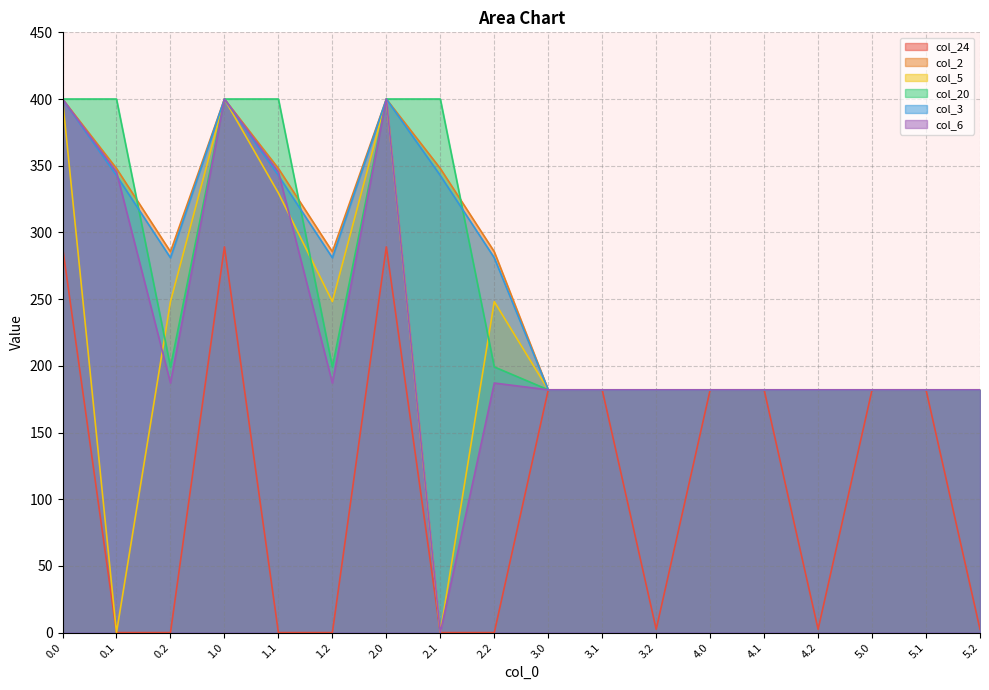

What is the sum of the col_20 values at 2.0 and 3.0?

582.0